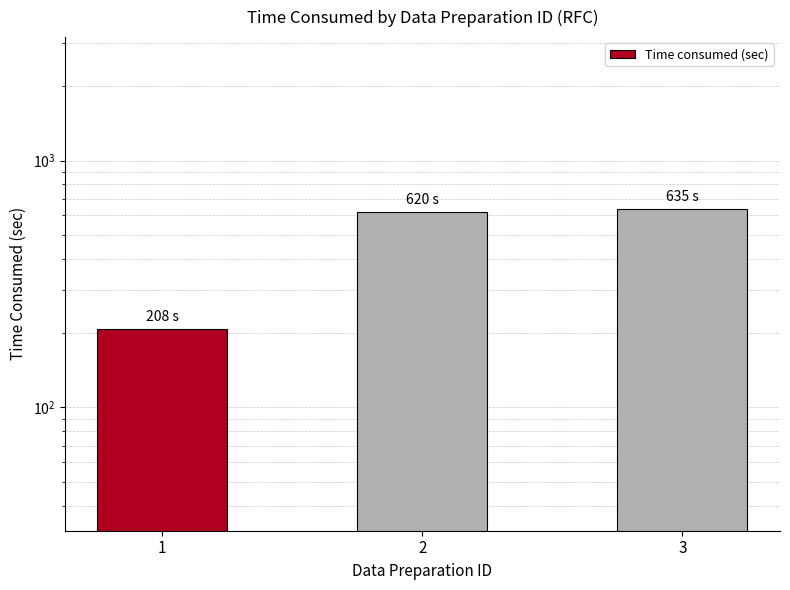

How many categories are shown in the chart?

3